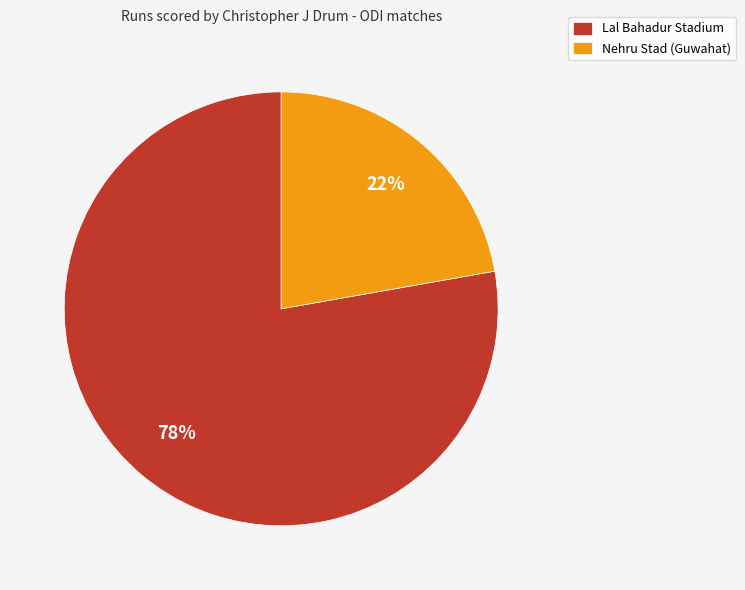

Is it true that Nehru Stad (Guwahat) is 22% of the pie?

True